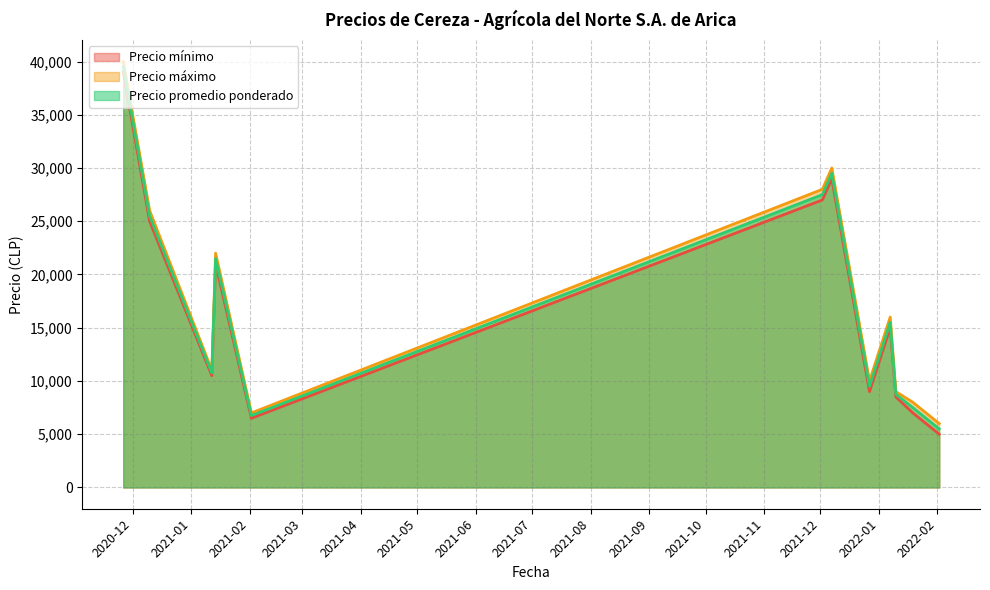

What is the maximum value for Precio máximo?

40000